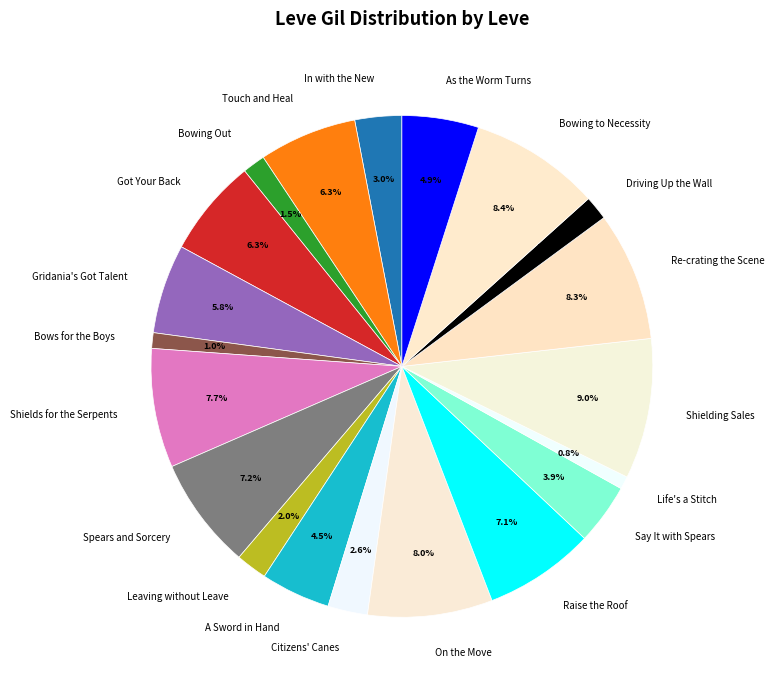

Which has a higher value, As the Worm Turns or Gridania's Got Talent?

Gridania's Got Talent